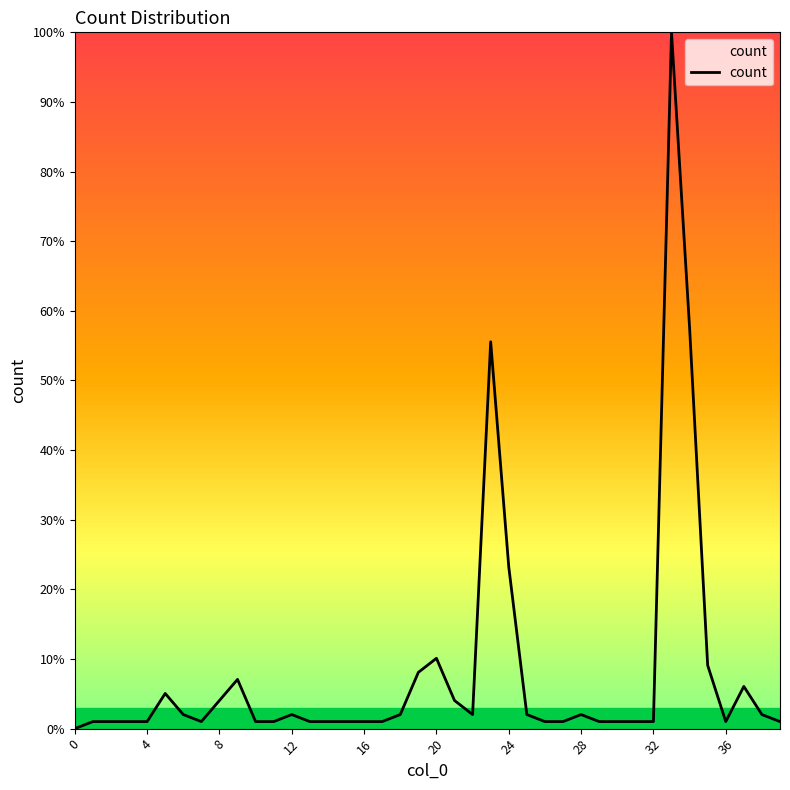

What is the maximum value shown in the chart?

100.0